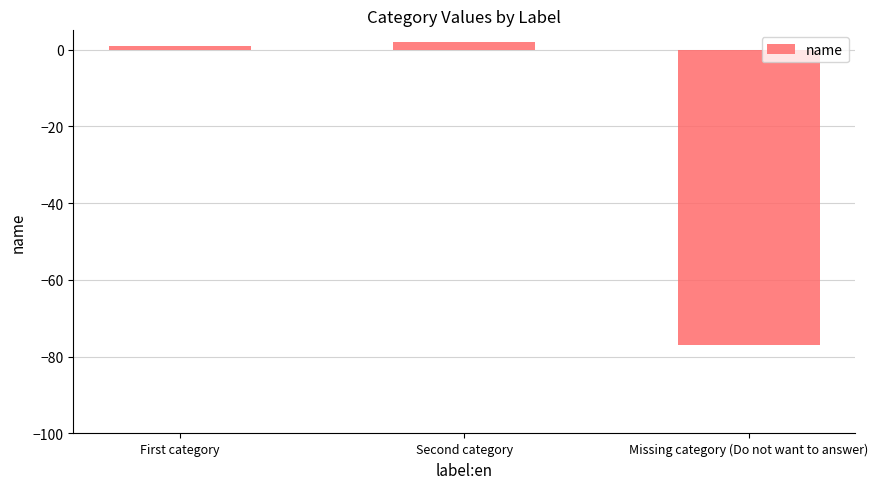

Which category has the lowest value across all series?

Missing category (Do not want to answer)